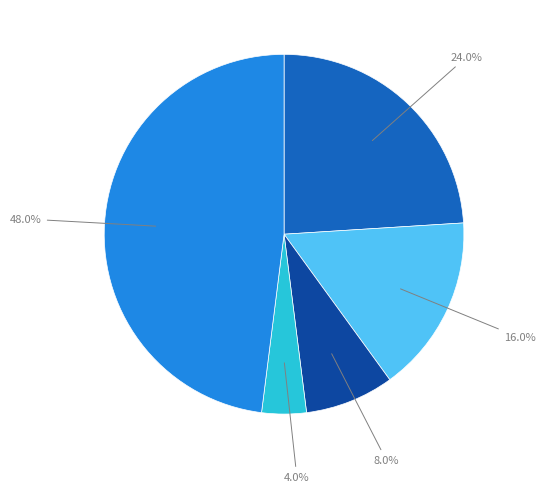

To the nearest percent, what is the difference between the largest and smallest slice percentages?

44%